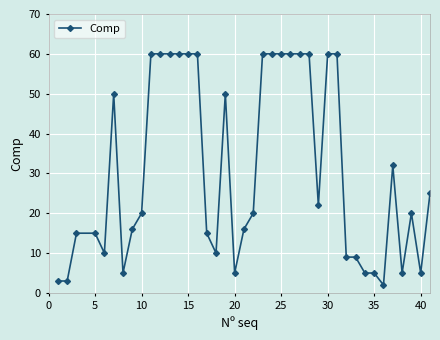

True or false: there are more than 1 points higher than both neighbors.

True